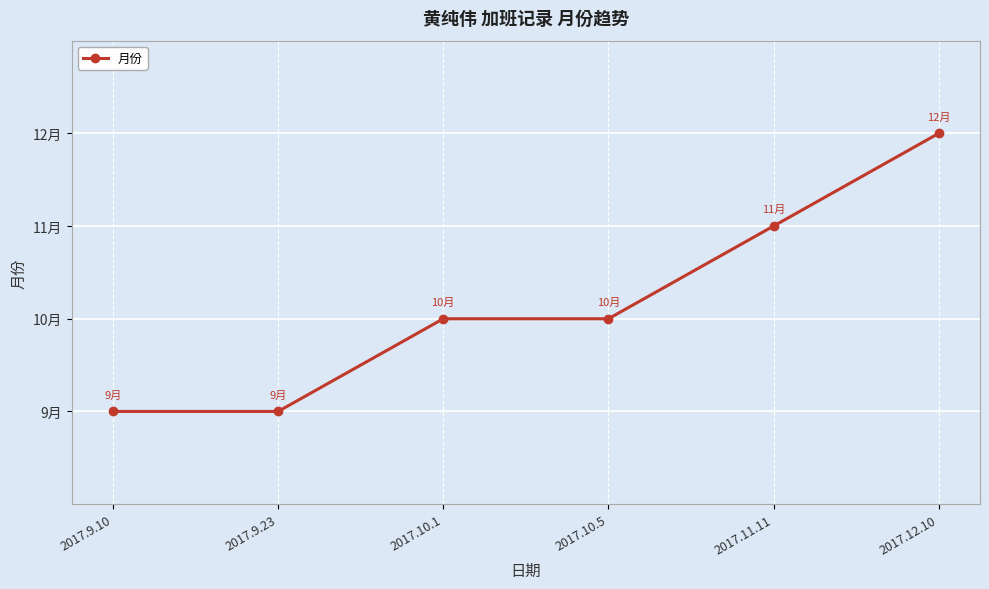

What is the approximate value at 2017.11.11?

11